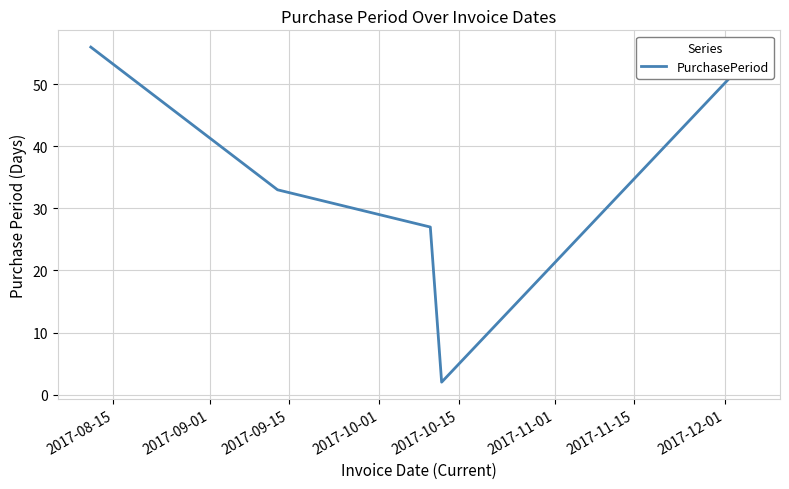

Count the number of data series in this chart.

1